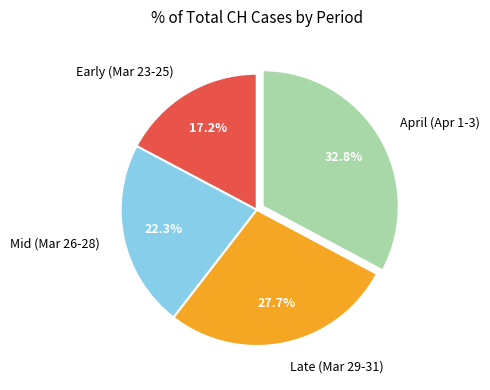

Rank the categories by value from highest to lowest.

April (Apr 1-3), Late (Mar 29-31), Mid (Mar 26-28), Early (Mar 23-25)